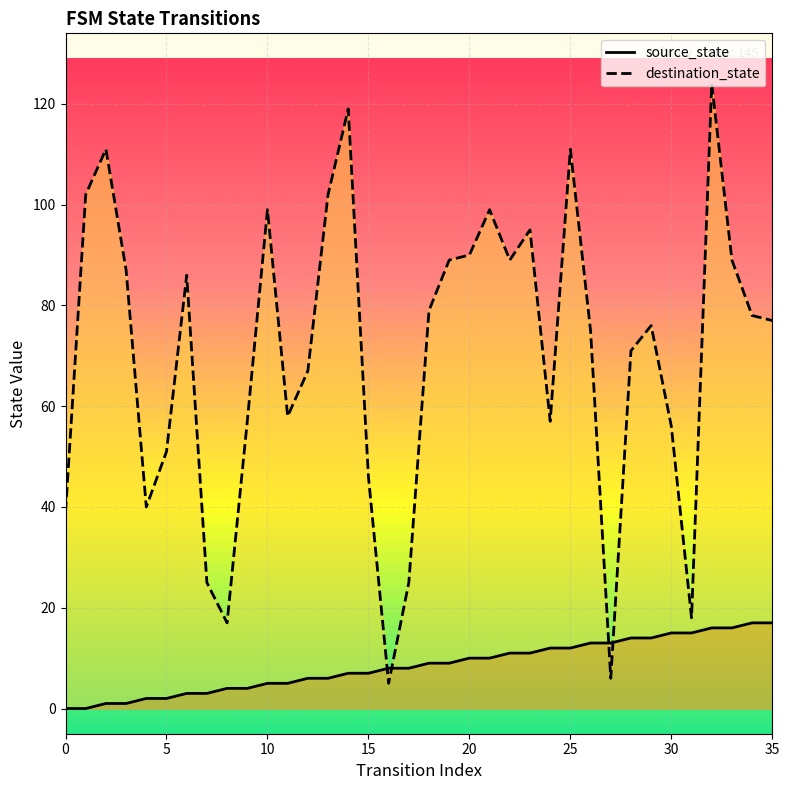

How many lines are shown in the chart?

2